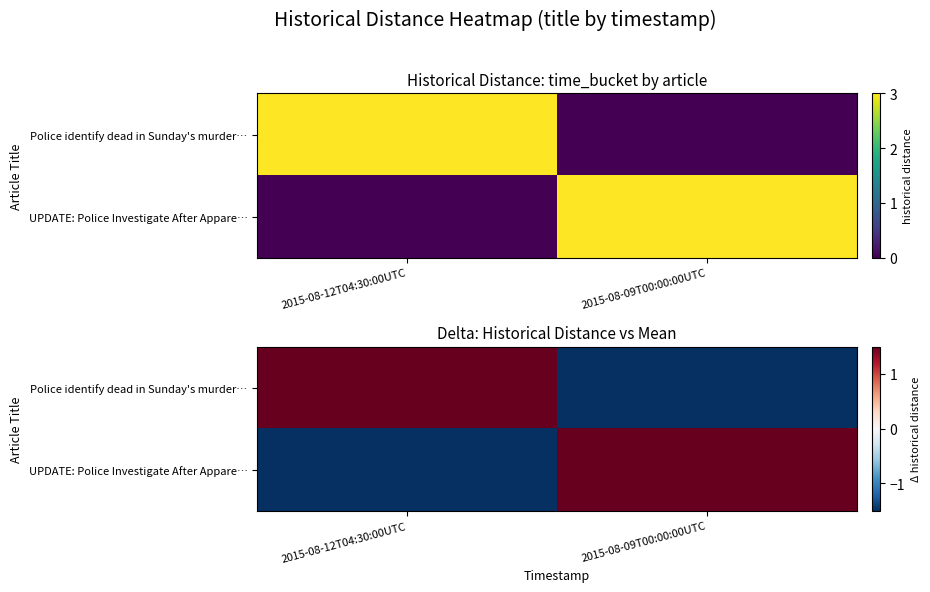

How many data points in UPDATE: Police Investigate After Appare… are above 1?

1